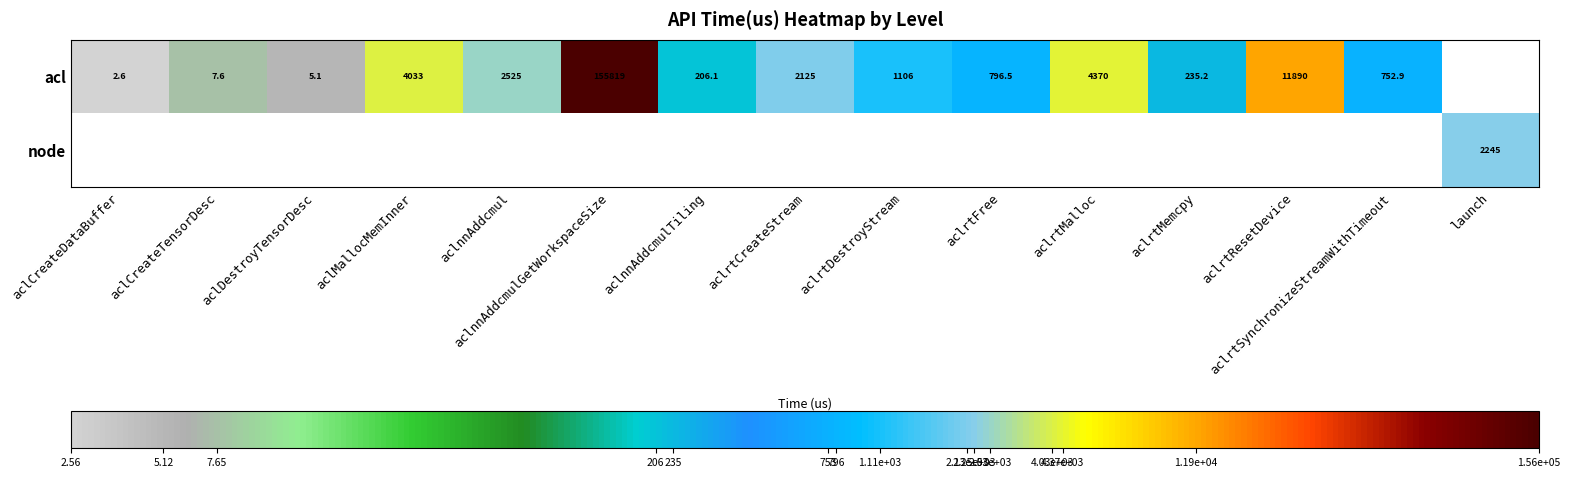

Rank the categories by acl value from lowest to highest.

aclCreateDataBuffer, aclDestroyTensorDesc, aclCreateTensorDesc, aclnnAddcmulTiling, aclrtMemcpy, aclrtSynchronizeStreamWithTimeout, aclrtFree, aclrtDestroyStream, aclrtCreateStream, aclnnAddcmul, aclMallocMemInner, aclrtMalloc, aclrtResetDevice, aclnnAddcmulGetWorkspaceSize, launch